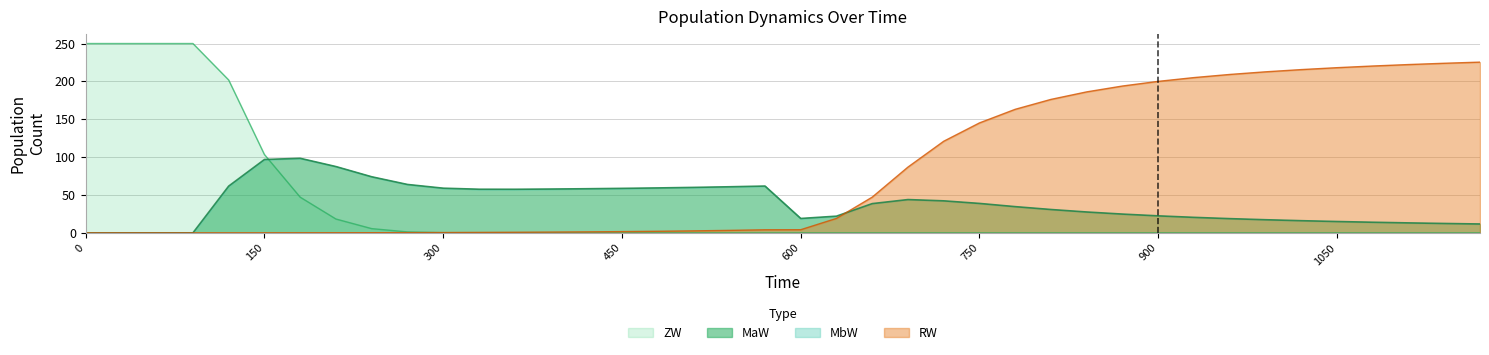

True or false: RW and ZW intersect in this chart.

True